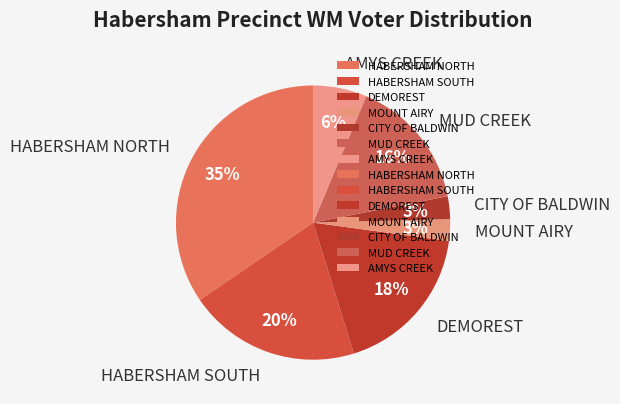

Which has a higher value, CITY OF BALDWIN or HABERSHAM SOUTH?

HABERSHAM SOUTH